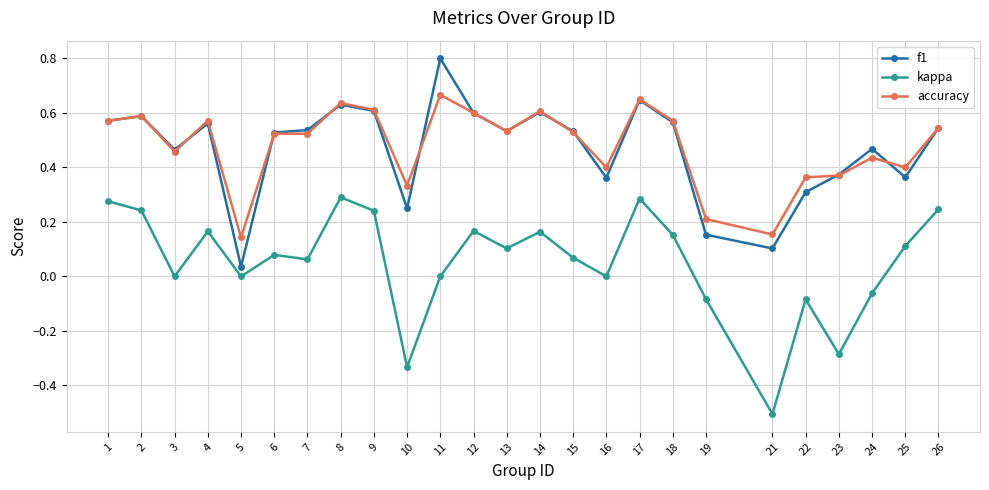

Where is the first local maximum for accuracy?

2